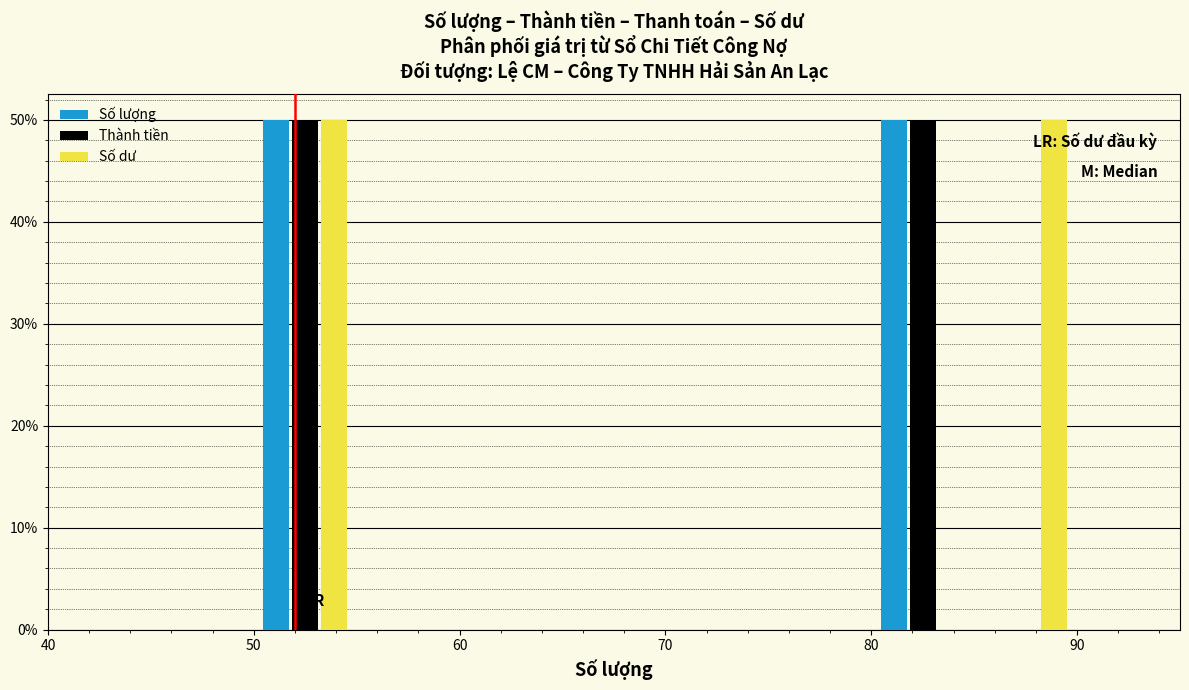

What is the height of the Số dư bar covering 50 to 55 on the x-axis? The values are not printed on the chart, so give them approximately, as read against the axis.

50